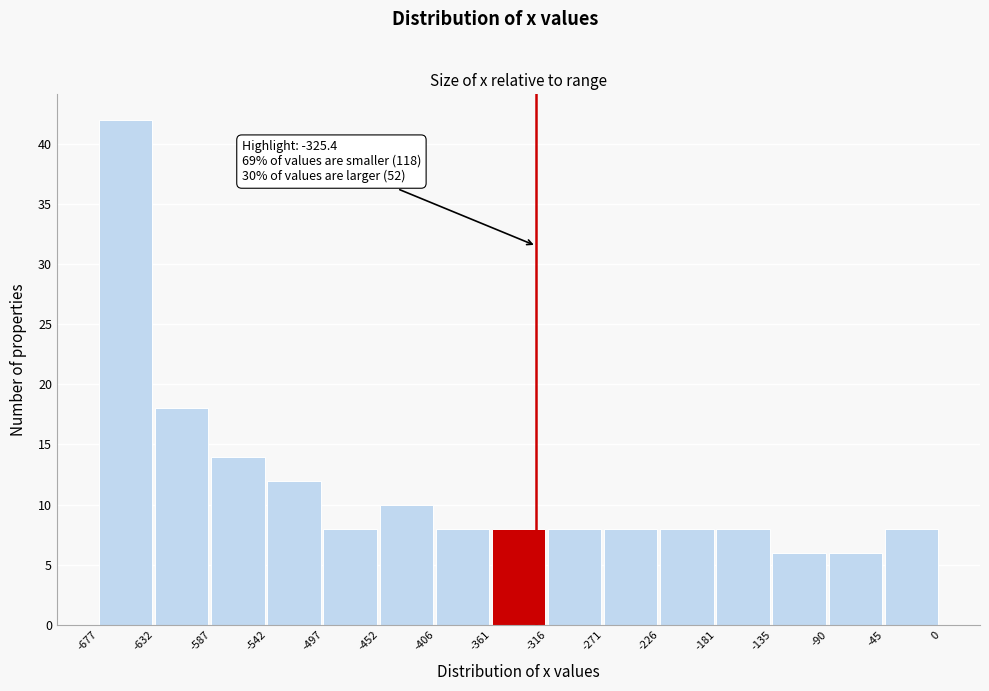

Which range on the x-axis has the tallest bar?

-677 to -632